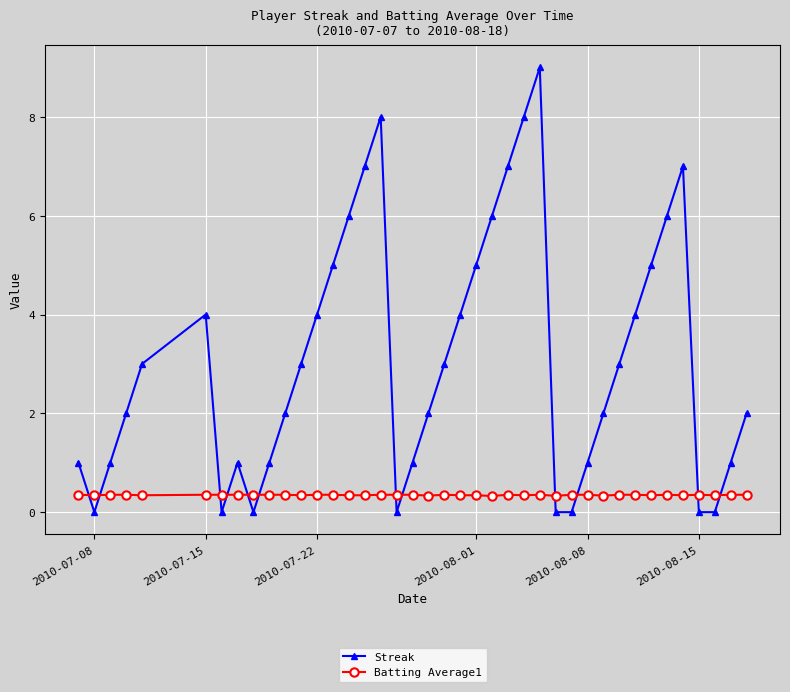

What is the maximum value for Batting Average1?

0.4